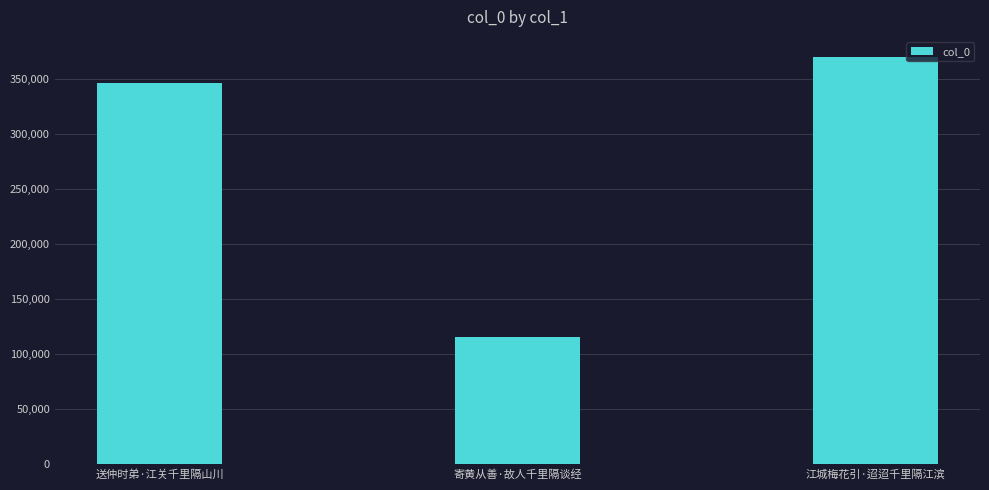

What is the change in value from 送仲时弟·江关千里隔山川 to 寄黄从善·故人千里隔谈经?

-230948